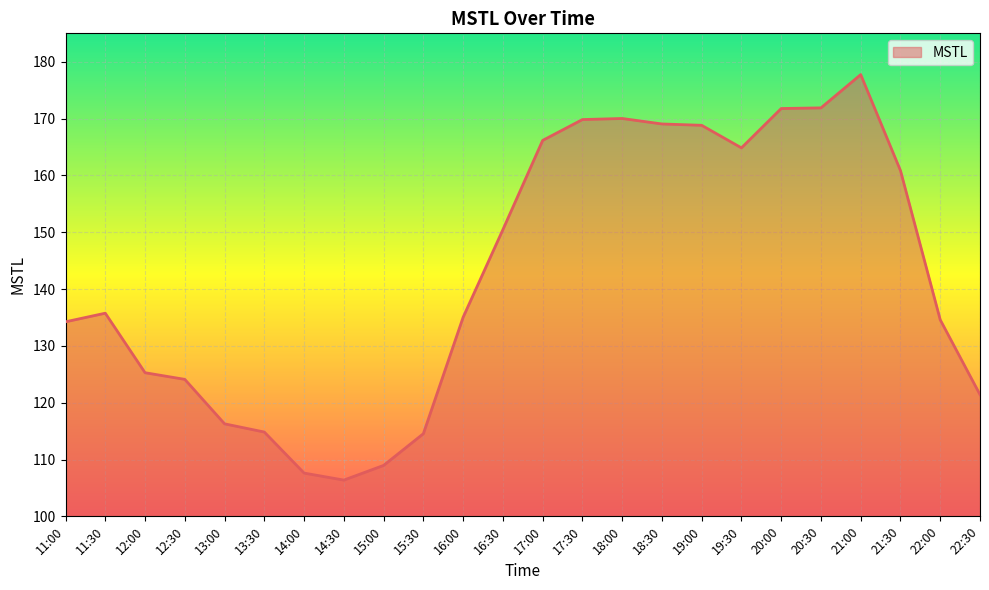

What is the sum of the values at 13:00 and 19:30?

281.1